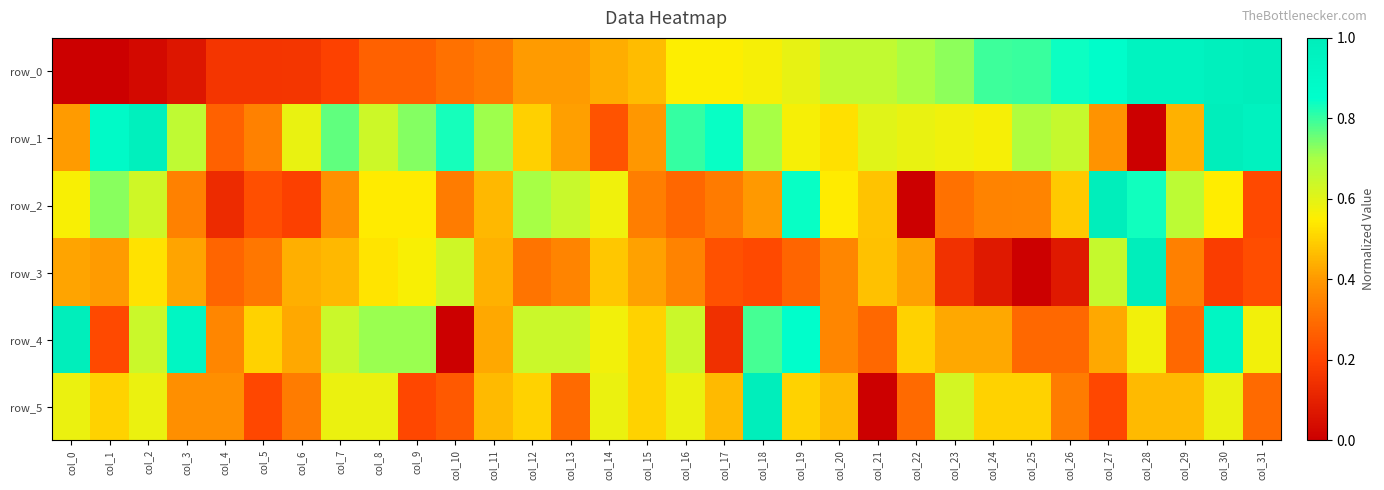

How many values in row_5 are above zero?

31